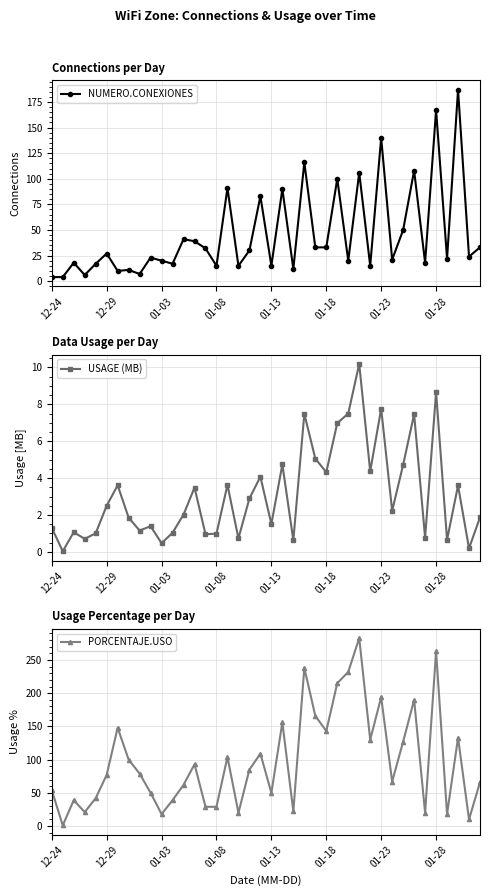

Does the chart display data point markers on the line(s)?

Yes